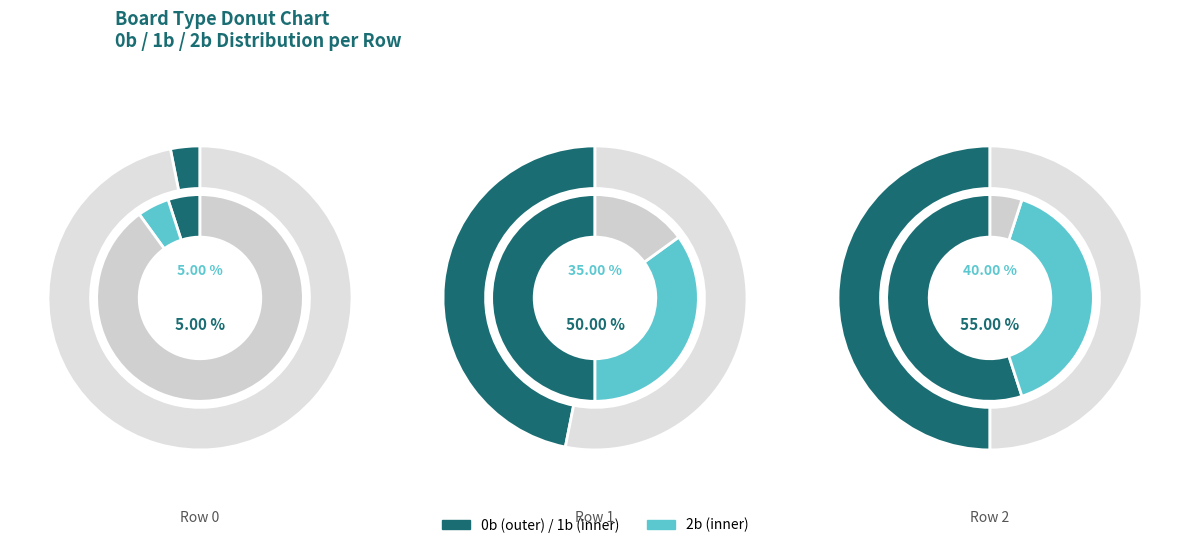

To the nearest percent, what is the average slice percentage?

33%